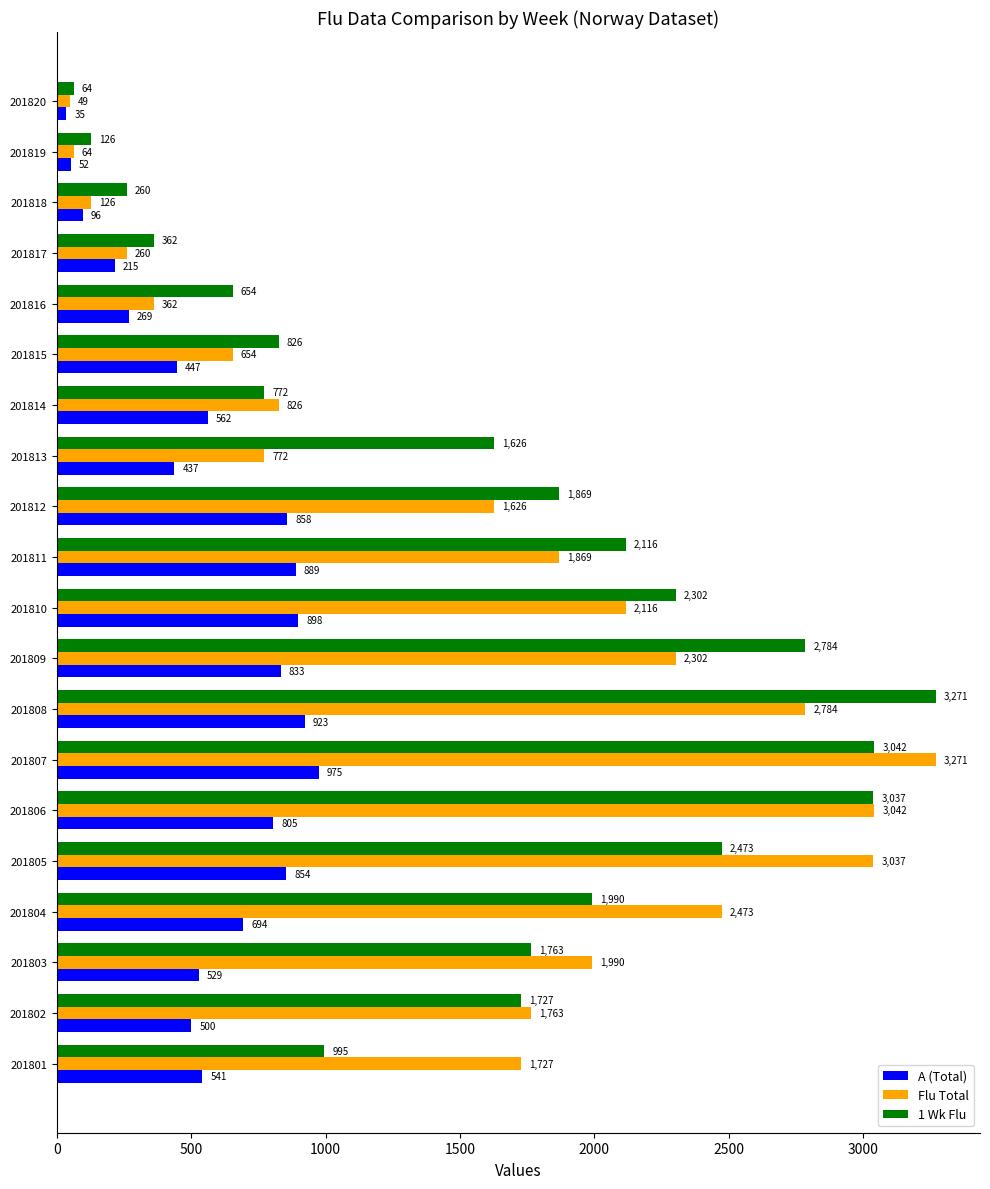

Which series has the widest spread of values?

Flu Total